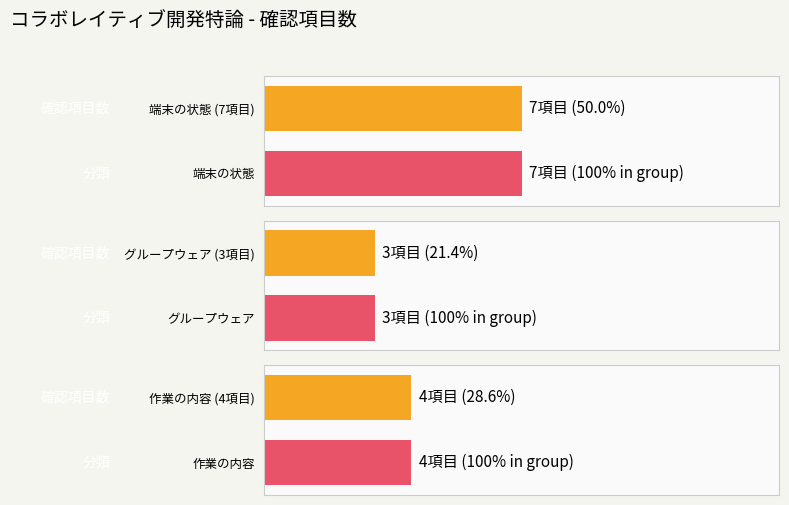

Is it true that the value at 端末の状態 is 7?

True